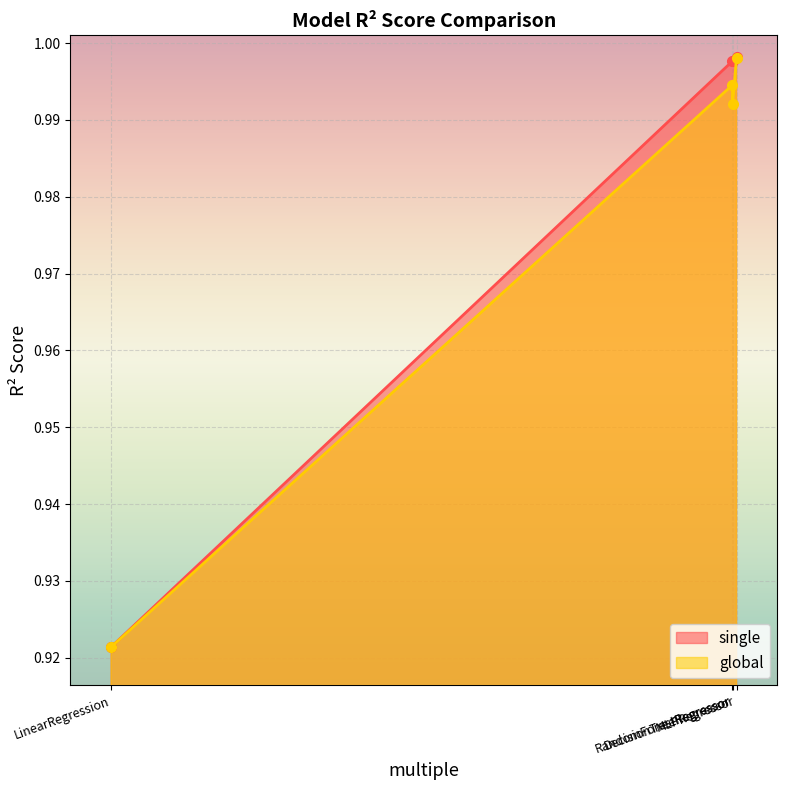

How many data points does each series have?

4